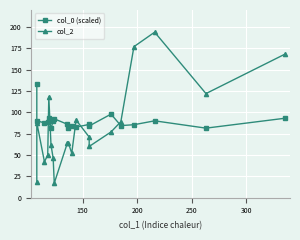

What is the difference between the maximum and minimum values in the col_0 (scaled) series?

52.1